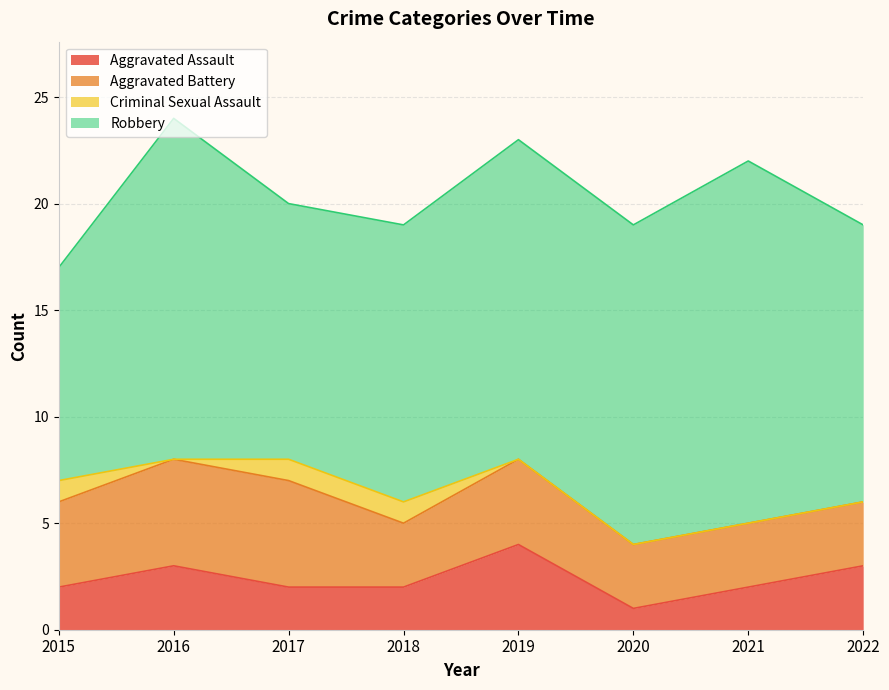

True or false: Criminal Sexual Assault and Aggravated Assault intersect in this chart.

False